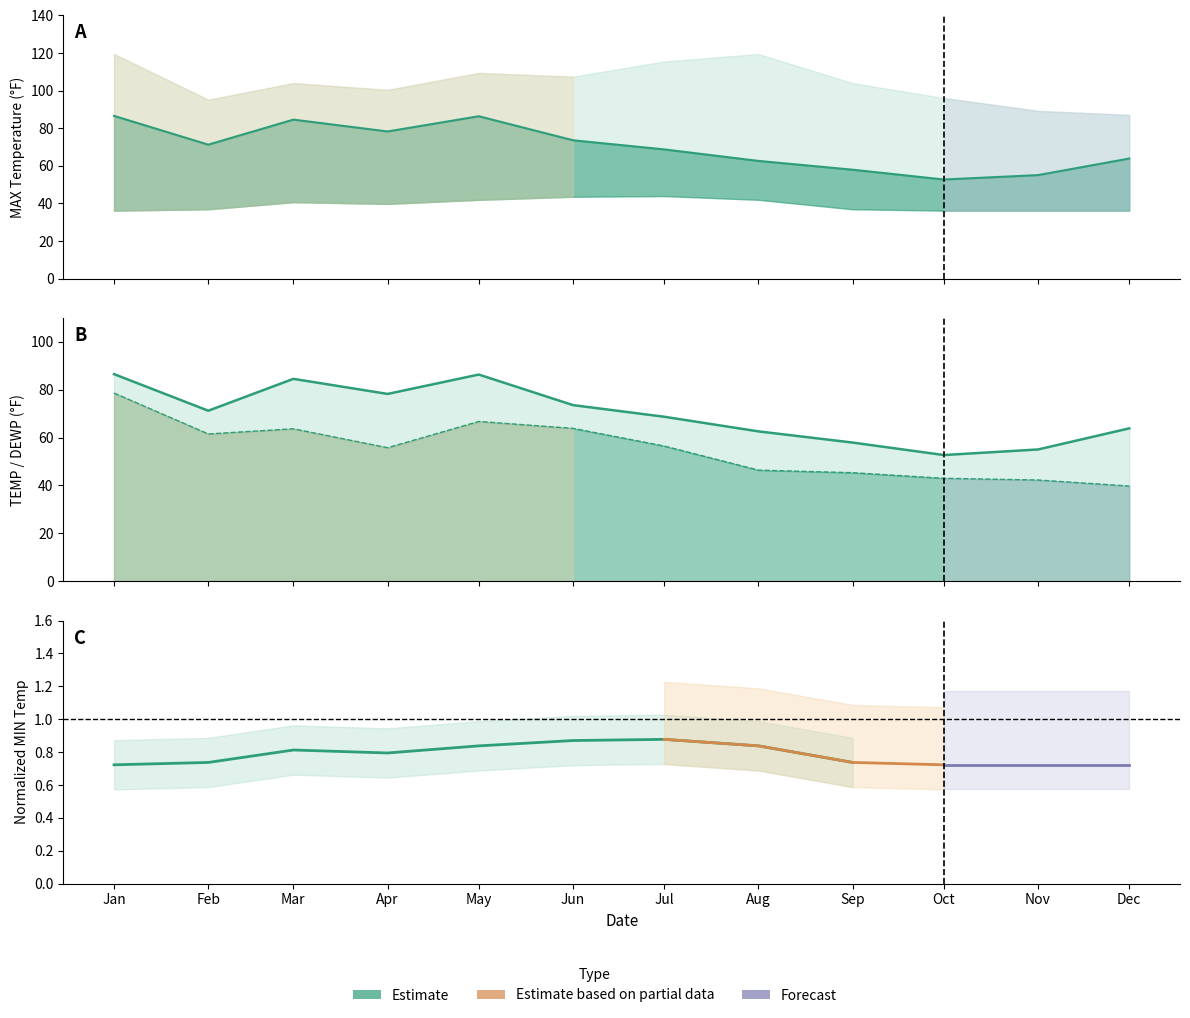

Does the chart have visible grid lines?

No